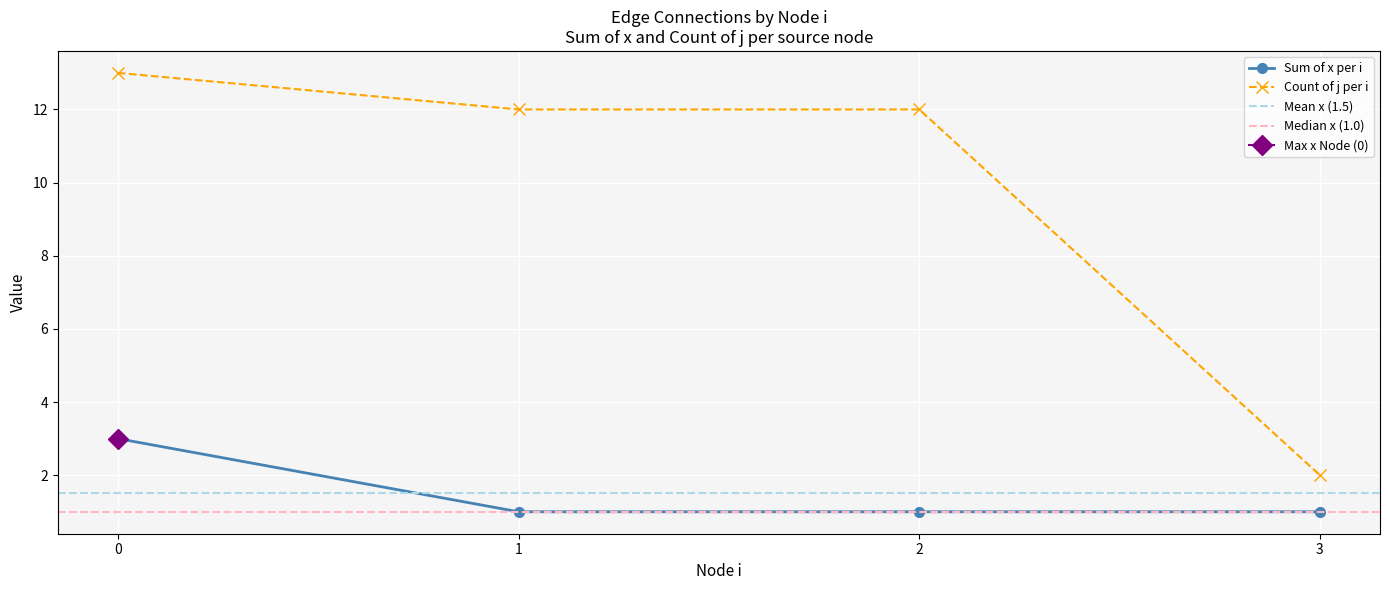

True or false: Count of j per i and Sum of x per i cross at least once.

False